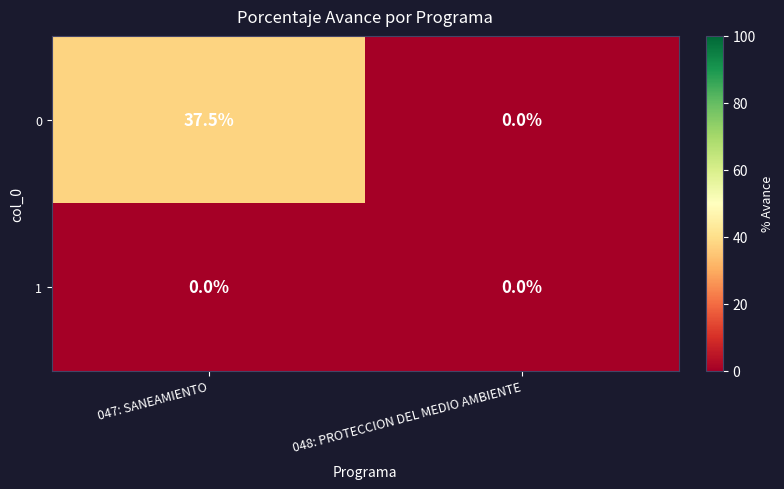

At which category is the sum across all series the highest?

047: SANEAMIENTO